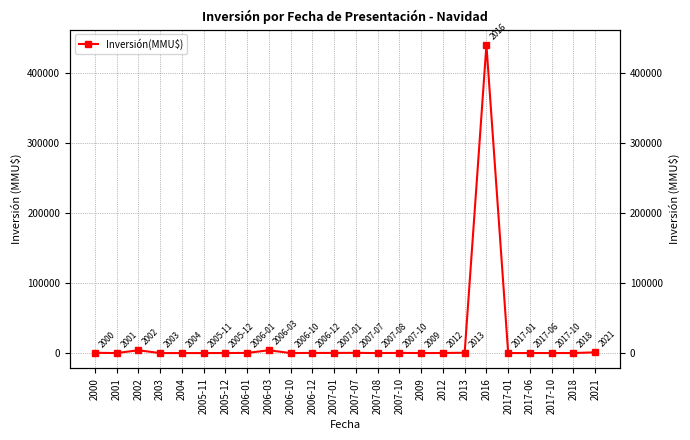

How many positive values are there?

19